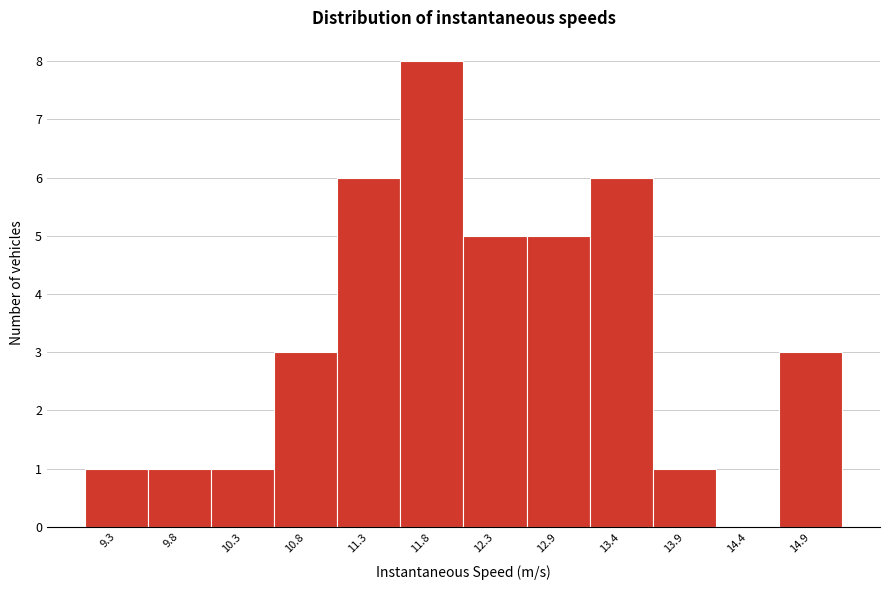

Reading right to left, extract all data points from this chart.

14.9=3	14.4=0	13.9=1	13.4=6	12.9=5	12.3=5	11.8=8	11.3=6	10.8=3	10.3=1	9.8=1	9.3=1